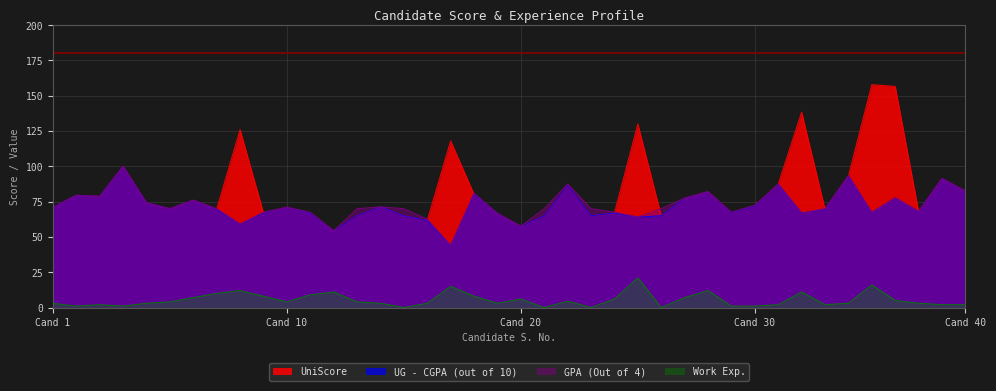

Rank the series at 34 from highest to lowest value.

GPA (Out of 4), UniScore, UG - CGPA (out of 10), Work Exp.